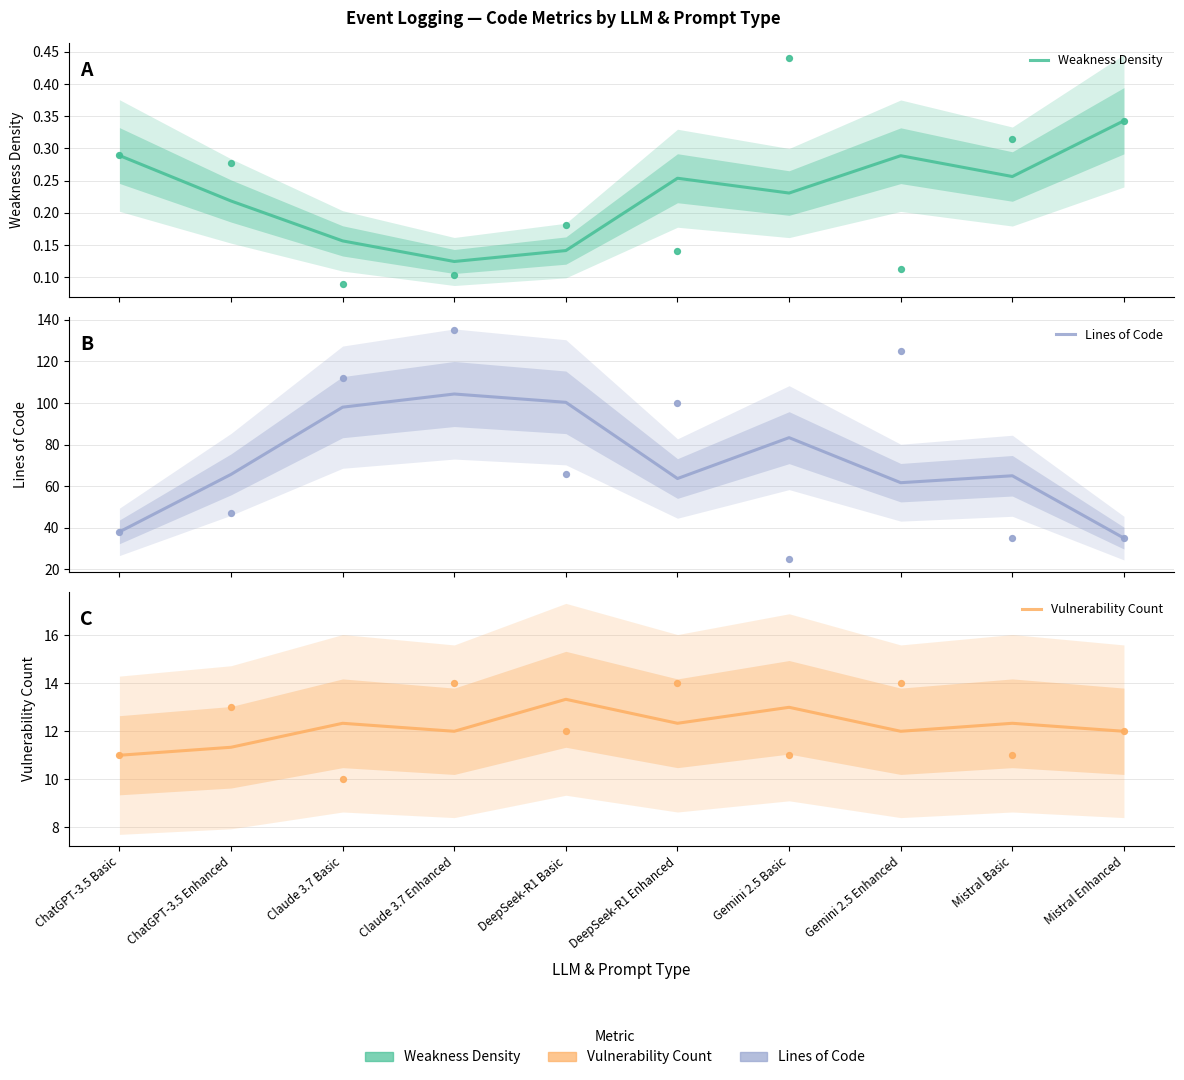

What are all the series names shown in the legend?

Weakness Density, Lines of Code, Vulnerability Count